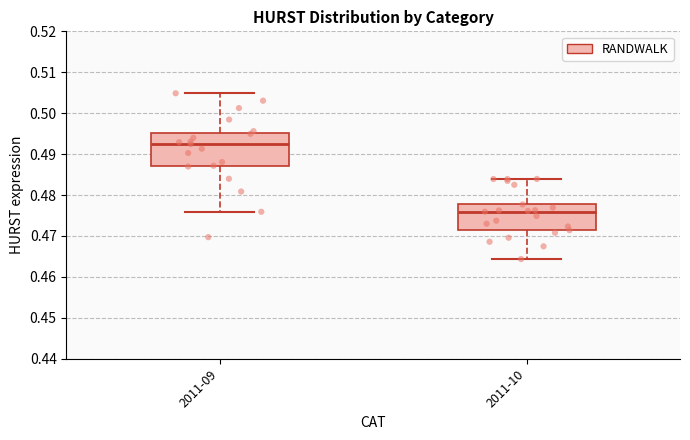

Where does the upper whisker of the box for 2011-10 end on the y-axis? The values are not printed on the chart, so give them approximately, as read against the axis.

0.484